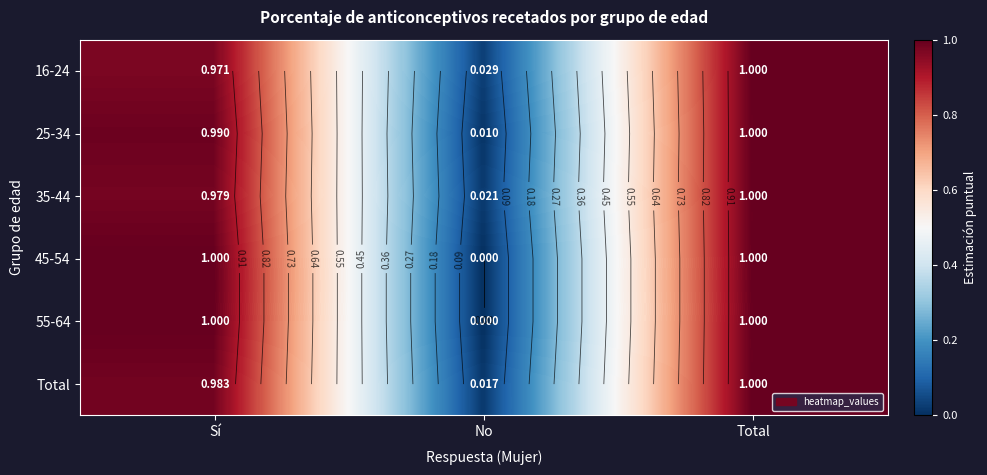

What is the greatest value displayed?

1.0